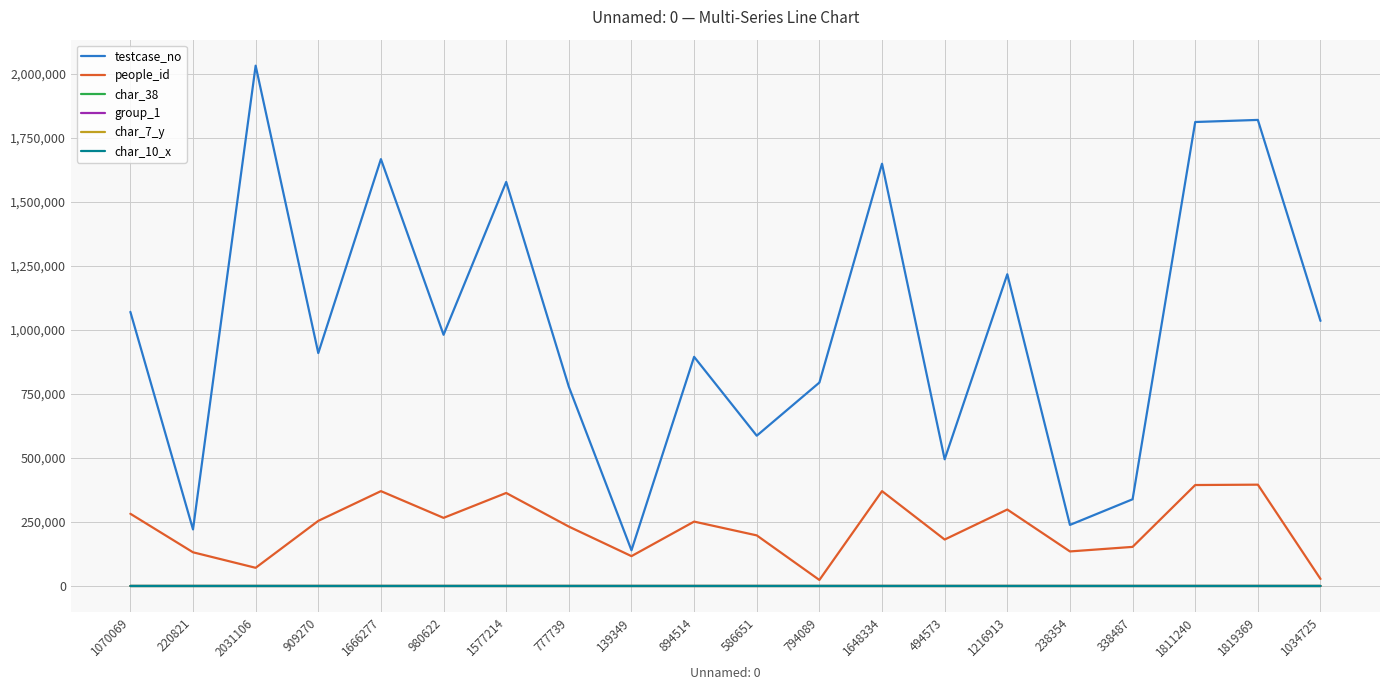

The testcase_no series shows 2634764 at 1819369. True or false?

False